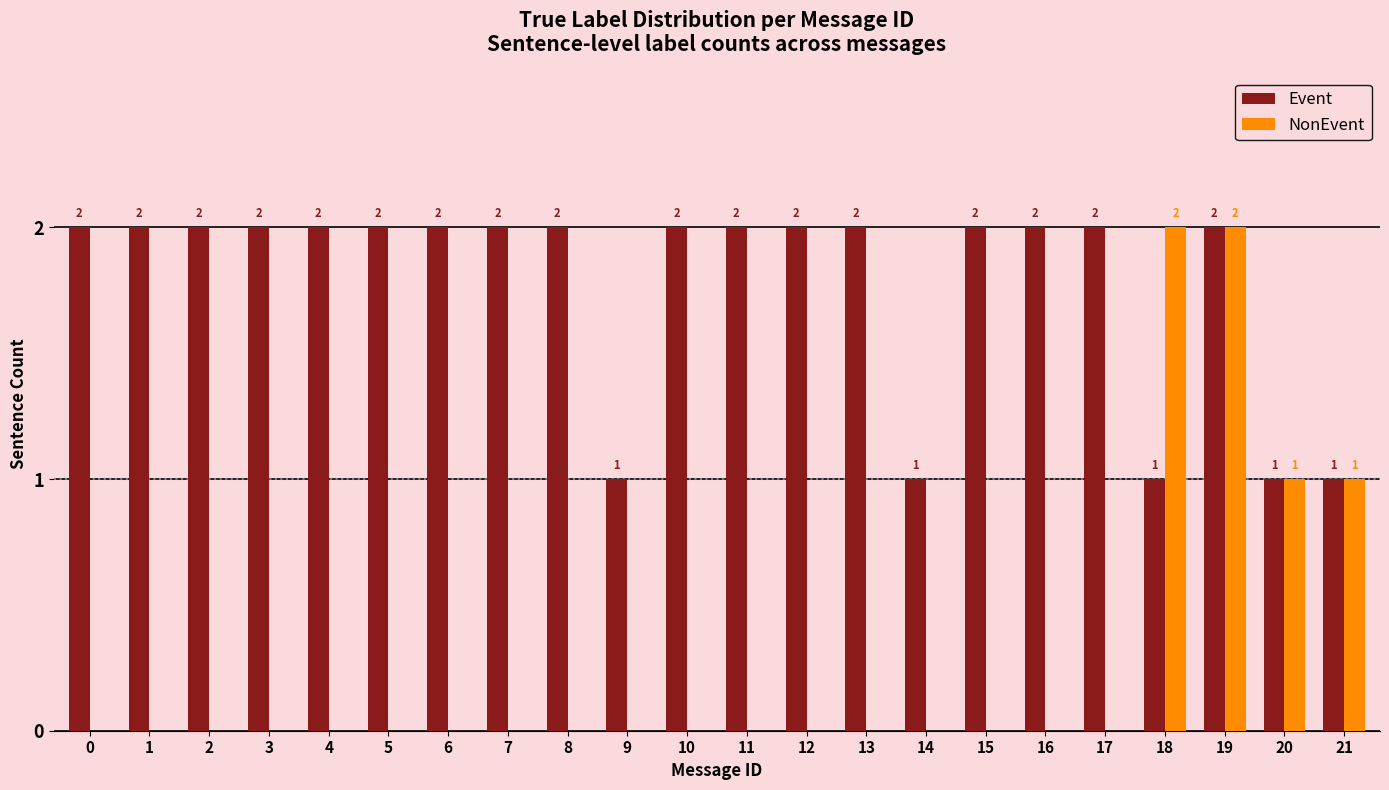

Which series has the largest total across all categories?

Event